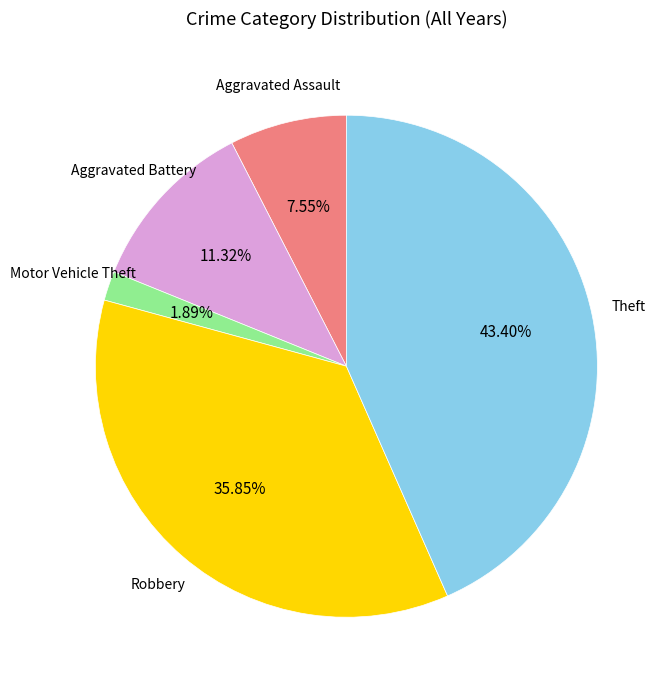

Does any single category account for the majority?

No